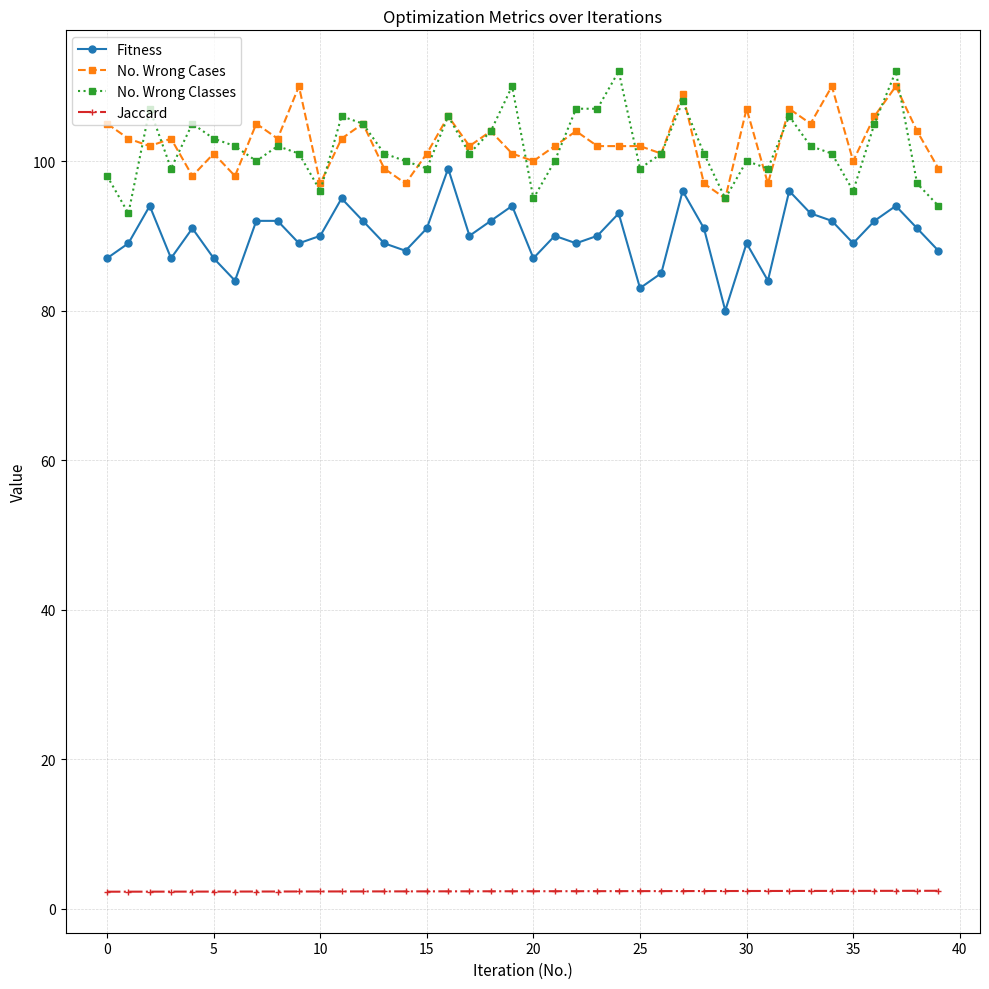

True or false: No. Wrong Classes has more than 2 interior local peaks.

True